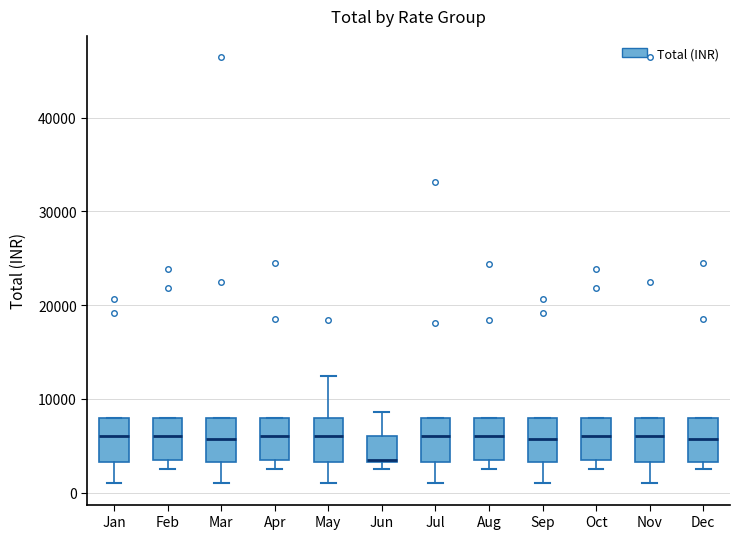

Where does the median line of the box for Feb sit on the y-axis? The values are not printed on the chart, so give them approximately, as read against the axis.

6000